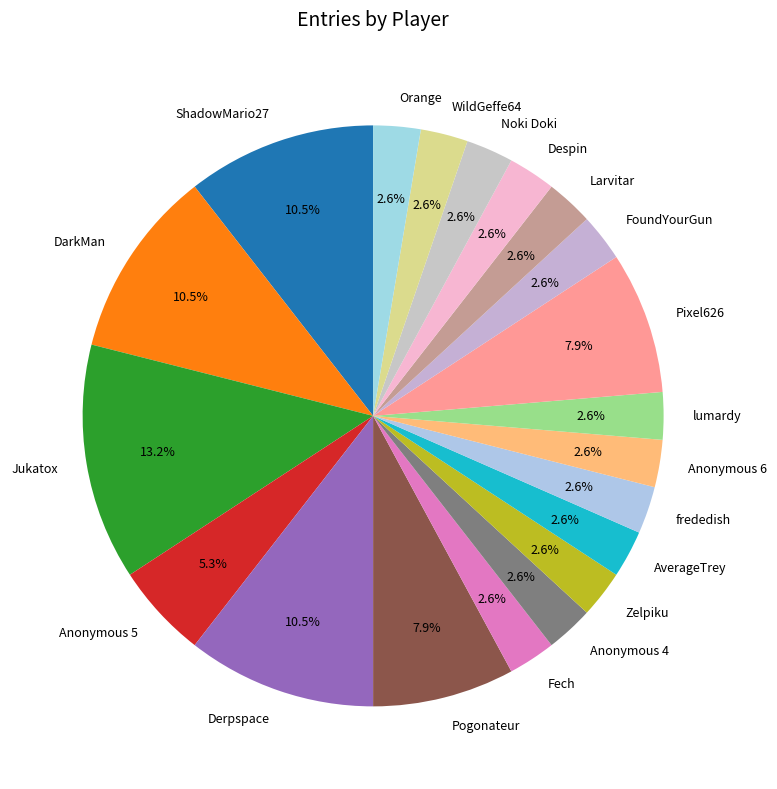

Is Despin the majority of the pie?

No